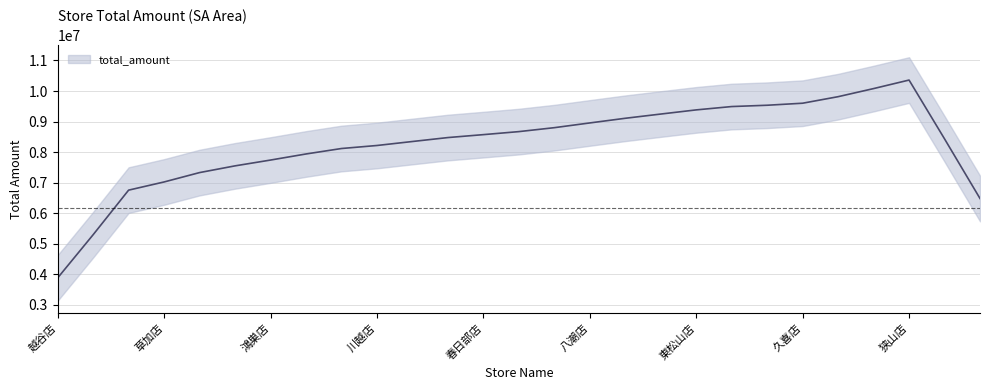

What is the value of the 19th point from the left?

9423665